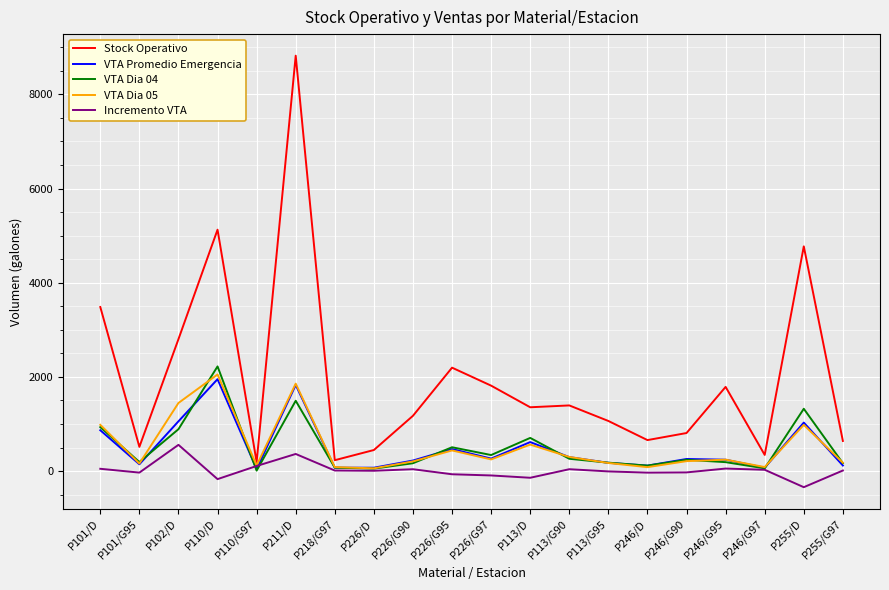

How many values in the VTA Dia 04 series exceed 239?

10